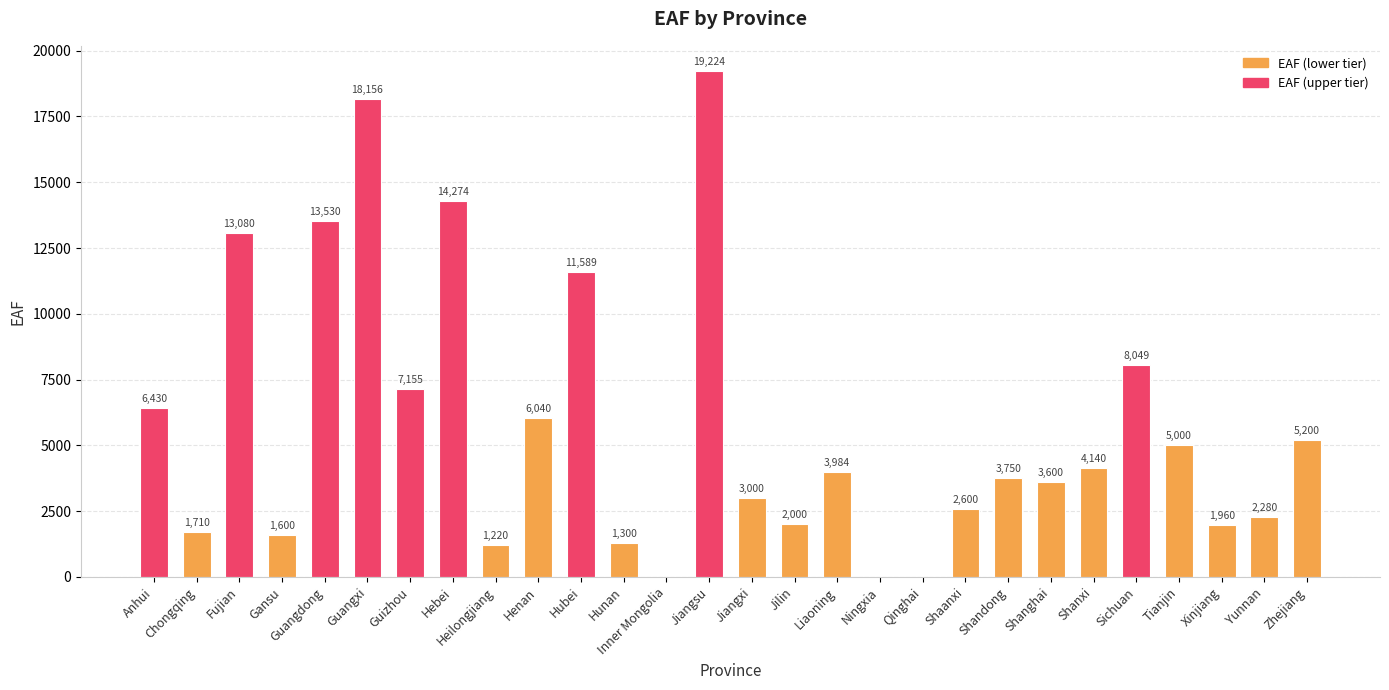

Reading left to right, list all the values displayed in this chart.

Anhui=6430	Chongqing=1710	Fujian=13080	Gansu=1600	Guangdong=13530	Guangxi=18156	Guizhou=7155	Hebei=14274	Heilongjiang=1220	Henan=6040	Hubei=11589	Hunan=1300	Inner Mongolia=0	Jiangsu=19224	Jiangxi=3000	Jilin=2000	Liaoning=3984	Ningxia=0	Qinghai=0	Shaanxi=2600	Shandong=3750	Shanghai=3600	Shanxi=4140	Sichuan=8049	Tianjin=5000	Xinjiang=1960	Yunnan=2280	Zhejiang=5200